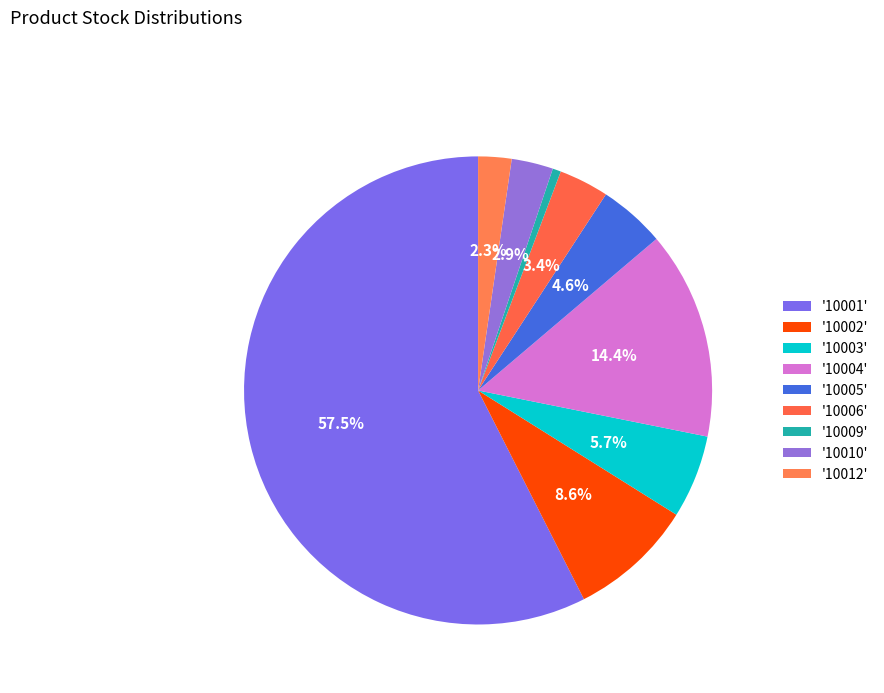

How many slices are in this pie chart?

9